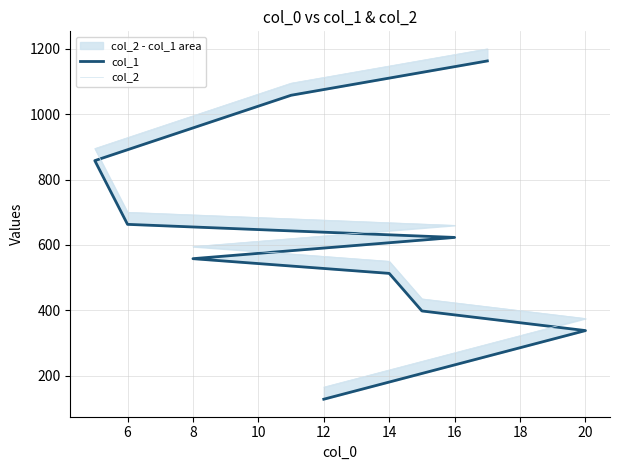

List the series in order of their overall mean, highest first.

col_2, col_1